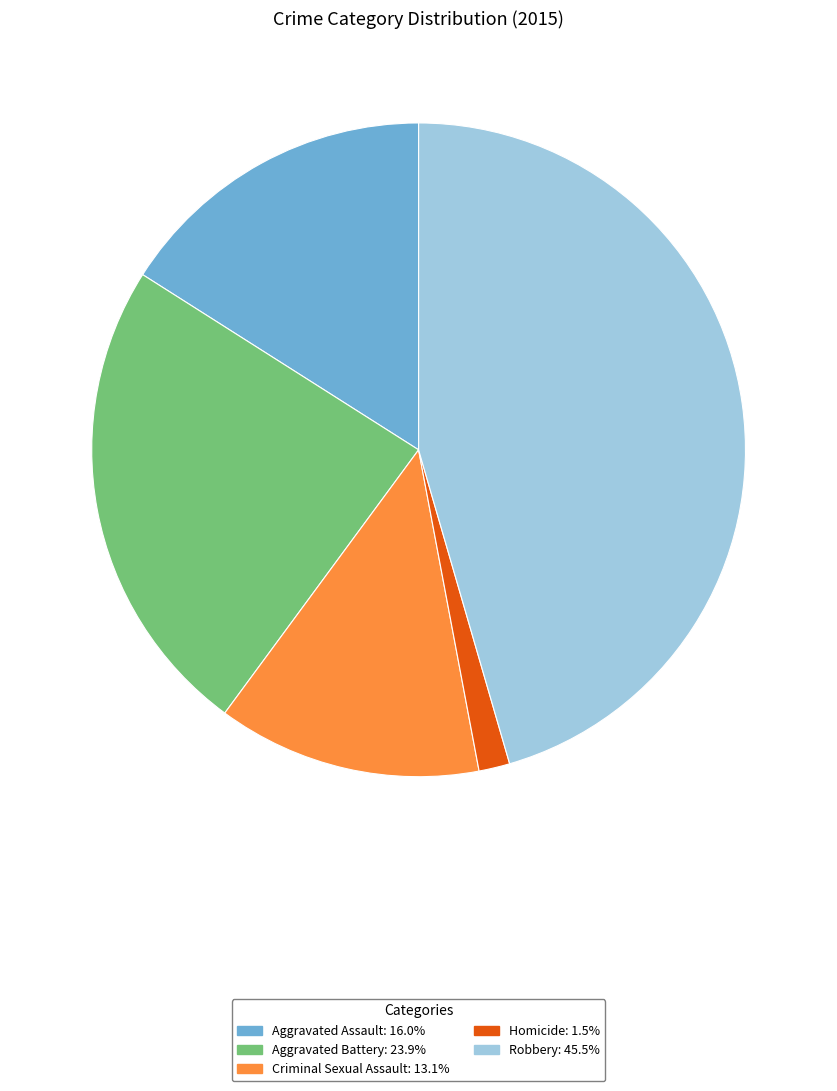

Which category has the biggest portion of the pie?

Robbery